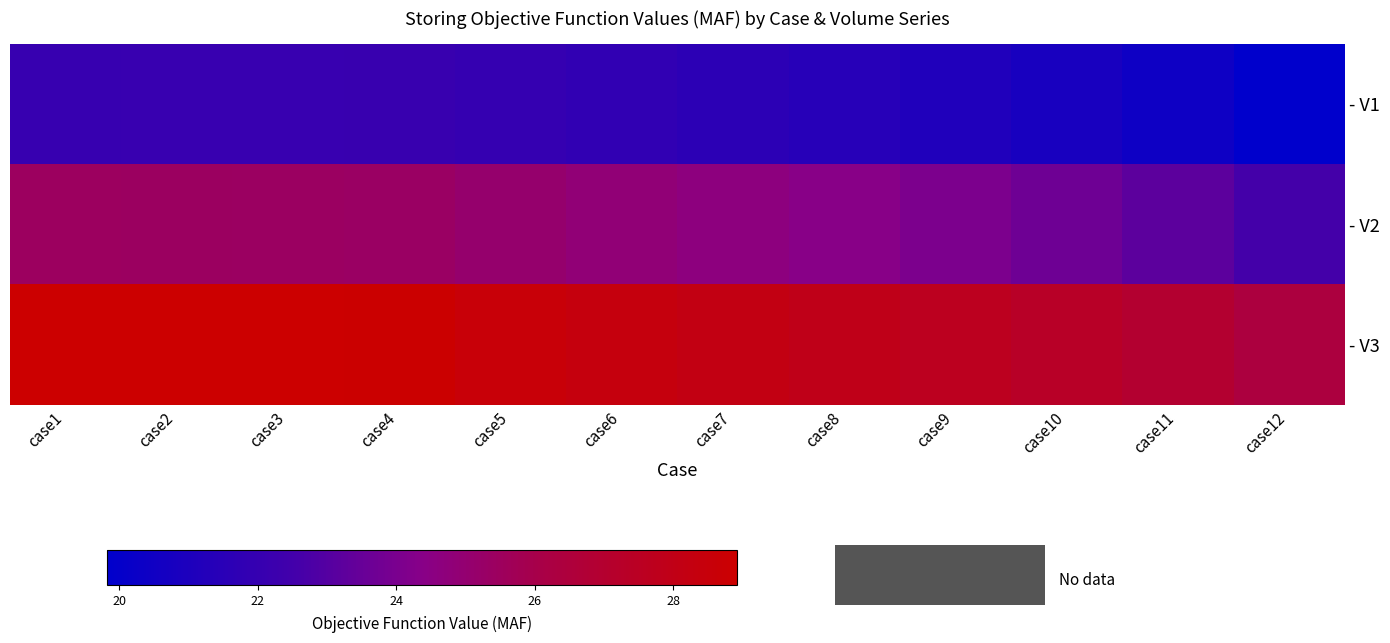

What is the smallest value displayed?

19.8